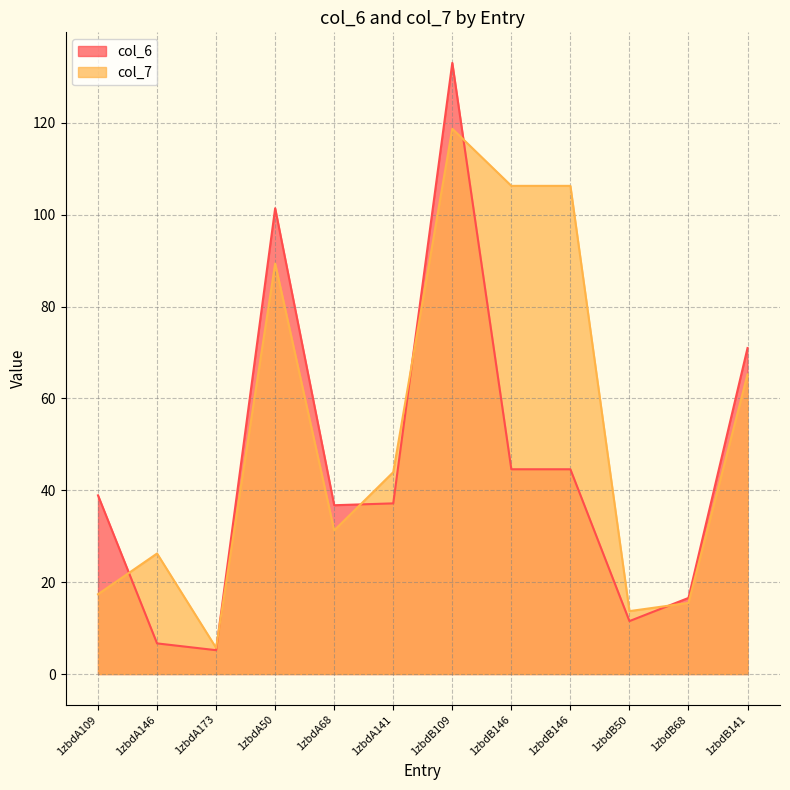

How many data points in col_6 are less than 38?

6